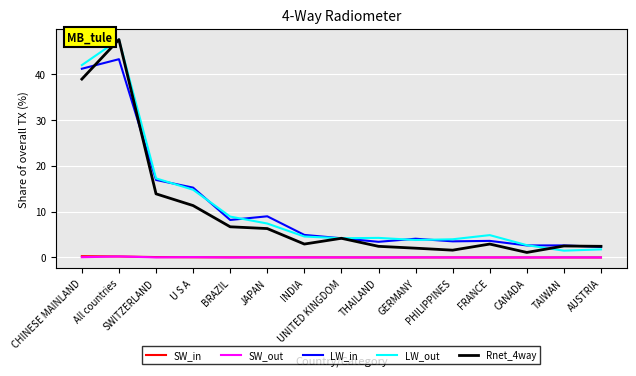

What is the minimum value for LW_out?

1.5